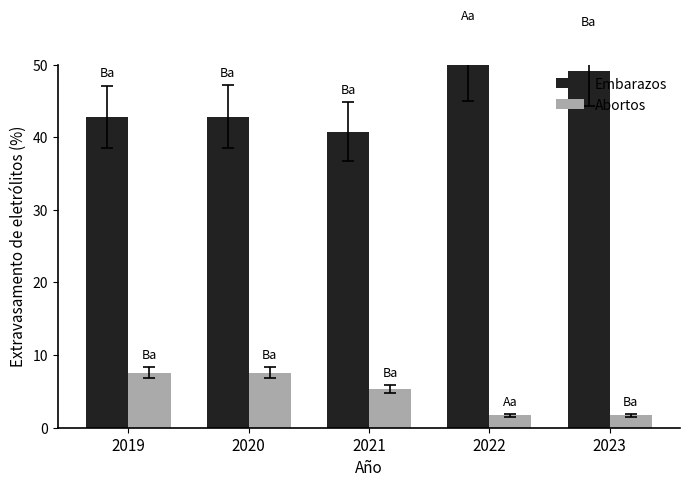

How many data points does each series have?

5